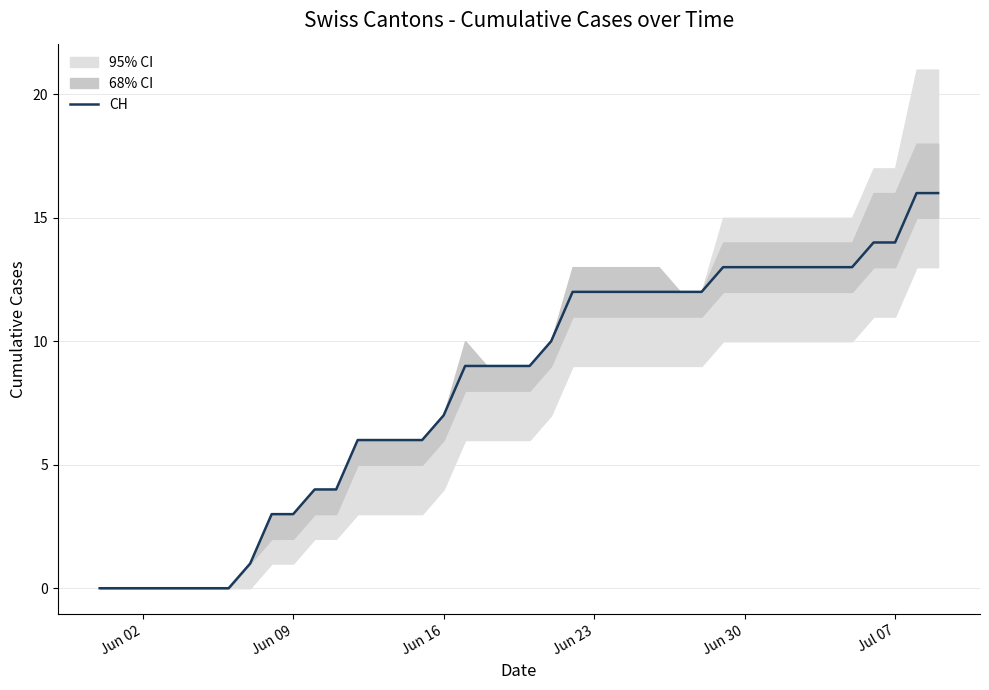

Reading left to right, what are all the values shown in this chart?

0	0	0	0	0	0	0	1	3	3	4	4	6	6	6	6	7	9	9	9	9	10	12	12	12	12	12	12	12	13	13	13	13	13	13	13	14	14	16	16